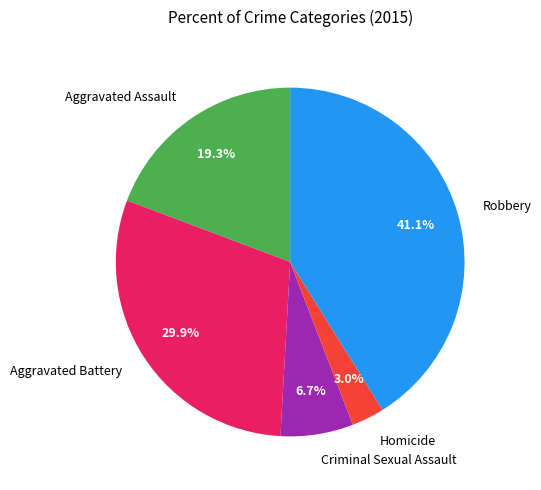

What is the largest slice in the pie chart?

Robbery